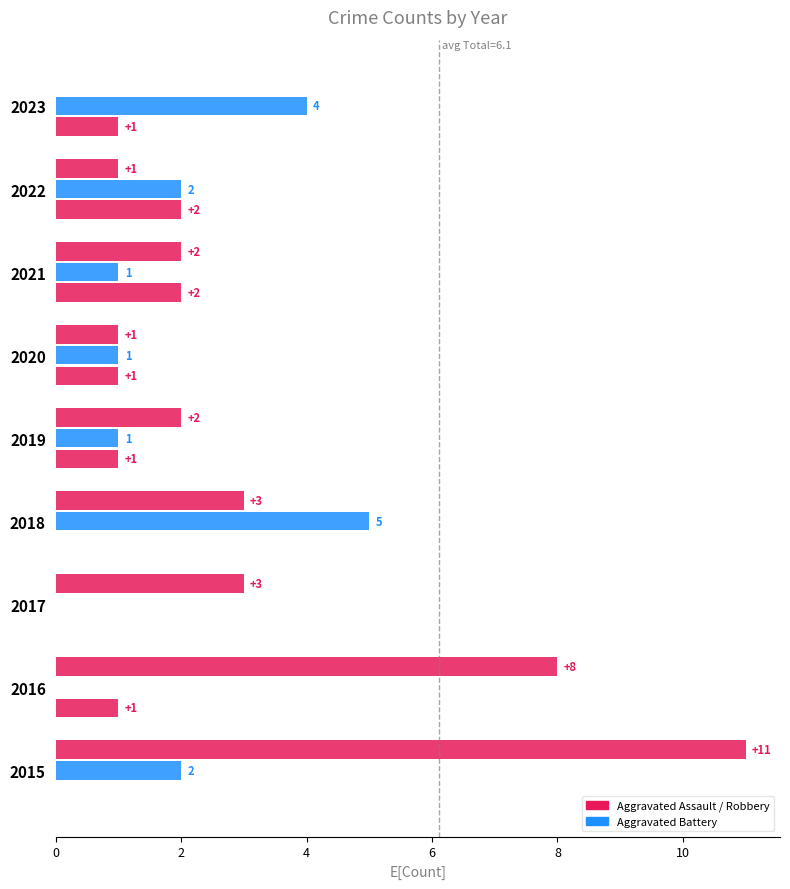

How many data points does each series have?

9